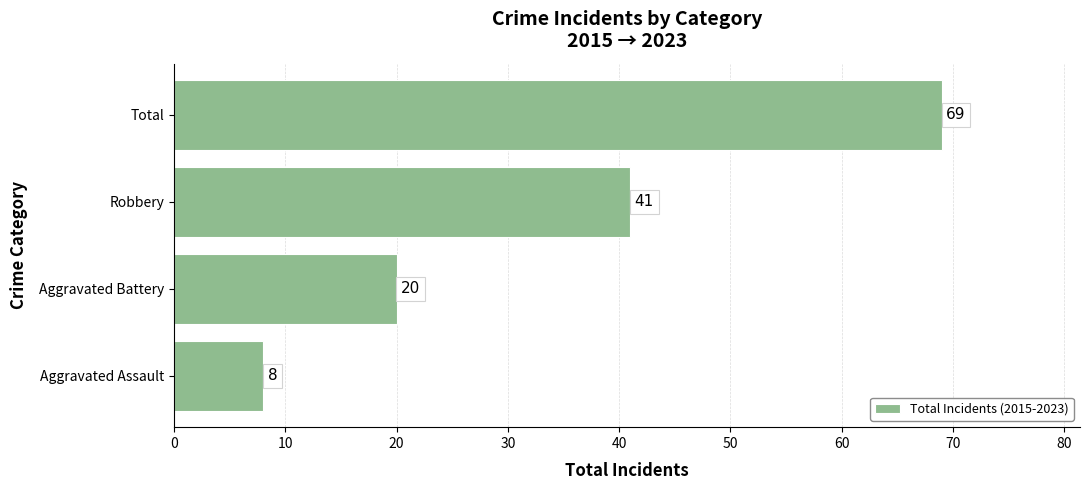

At which category does the chart reach its peak across all series?

Total